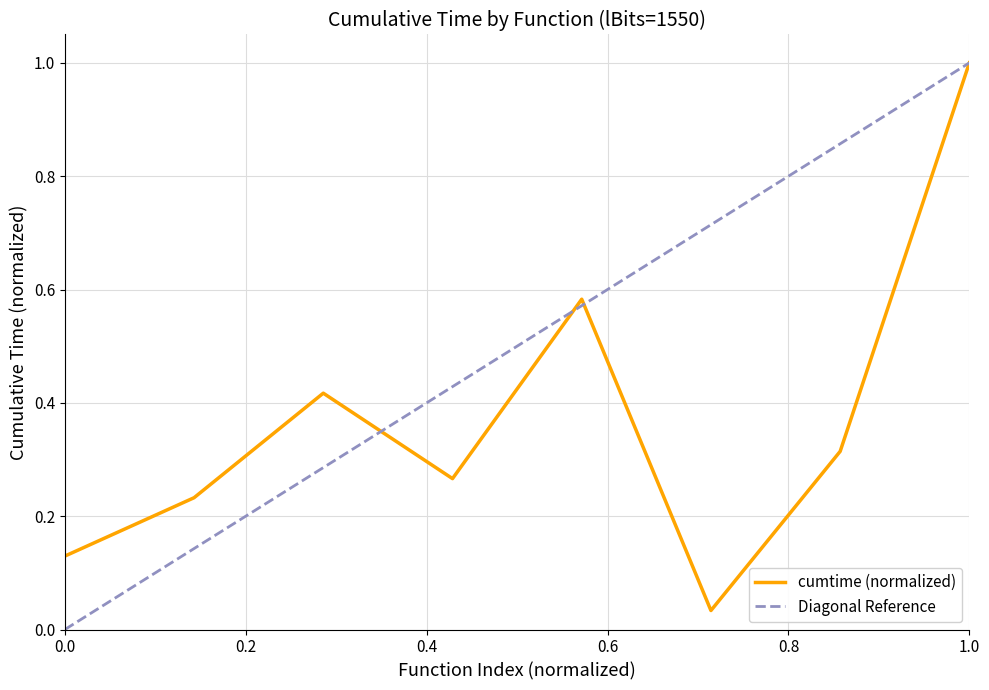

Is this an area chart (filled region under the line)?

No